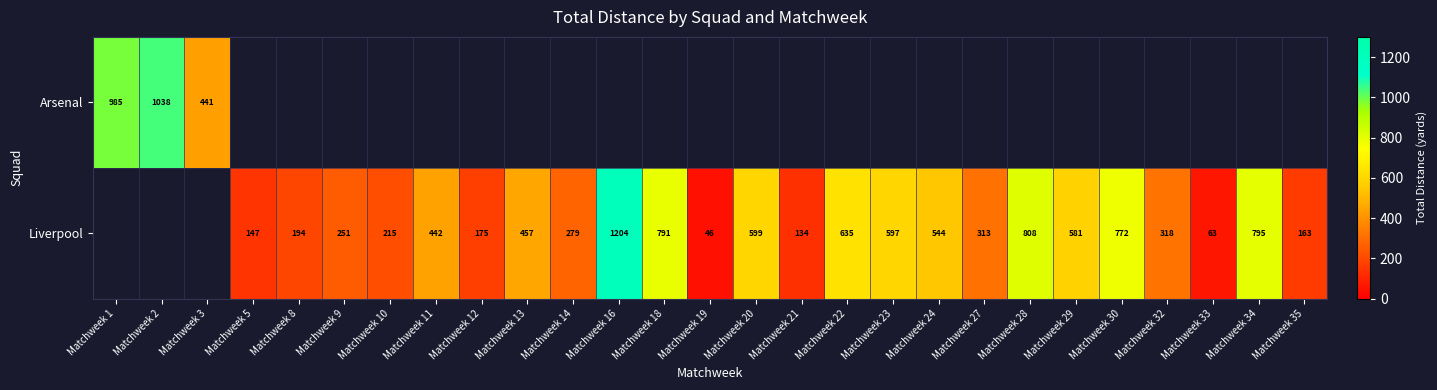

How many categories are shown in the chart?

27